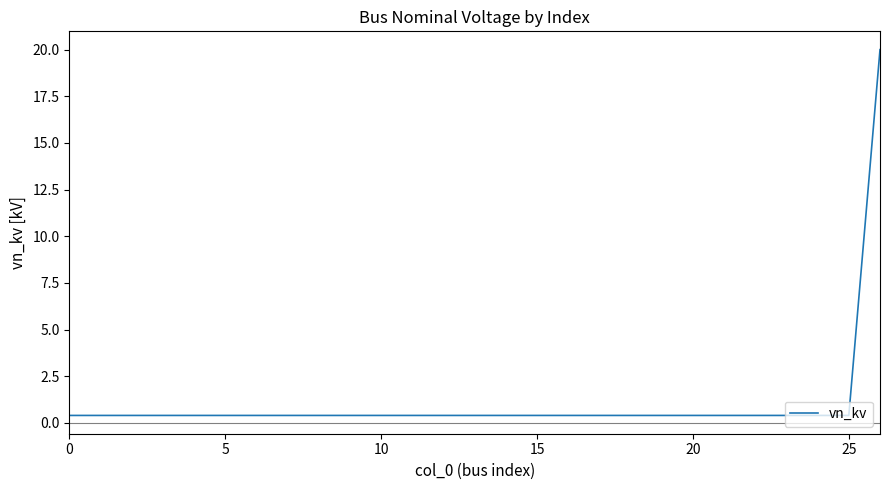

What is the maximum value shown in the chart?

20.0